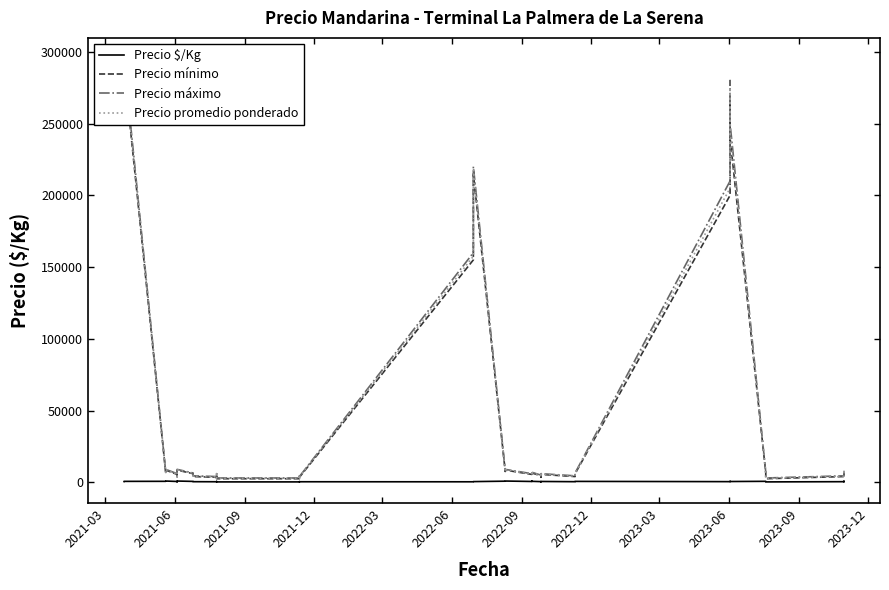

How many data points in Precio mínimo are less than 5500?

17